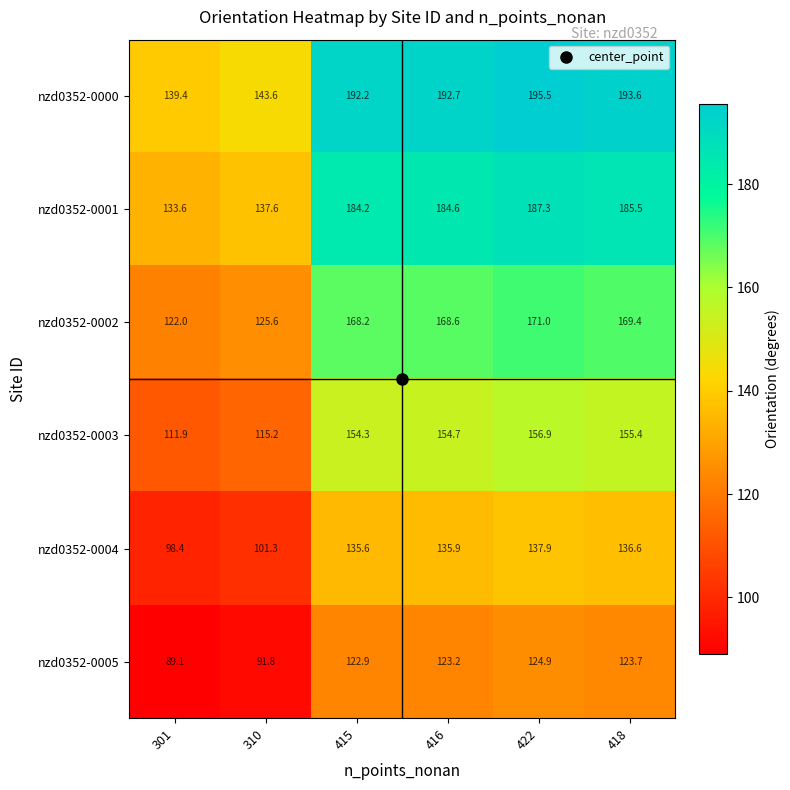

Is it true that nzd0352-0003 equals 253.5 at 416?

False